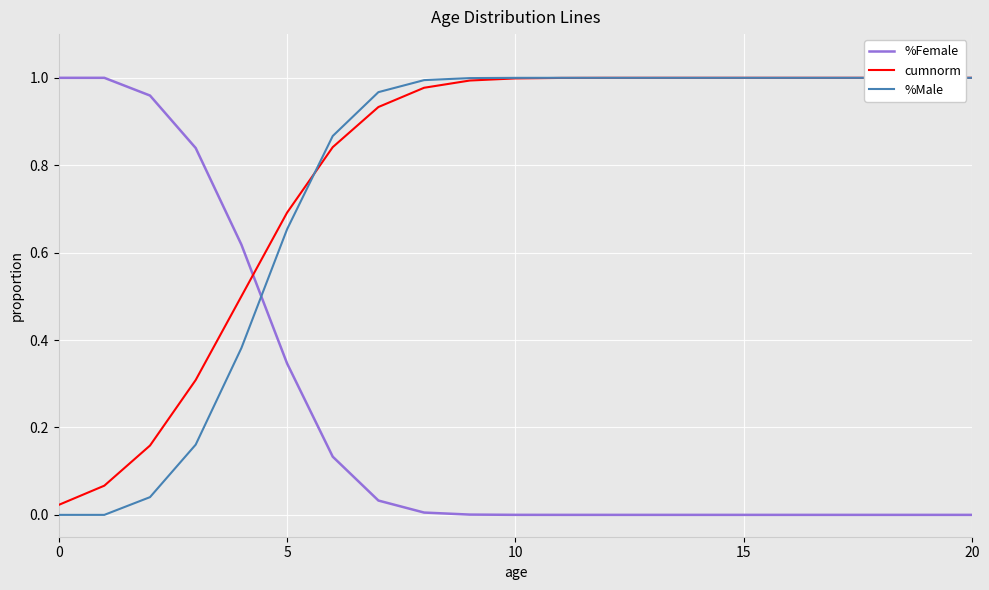

Which series has the largest total across all categories?

cumnorm